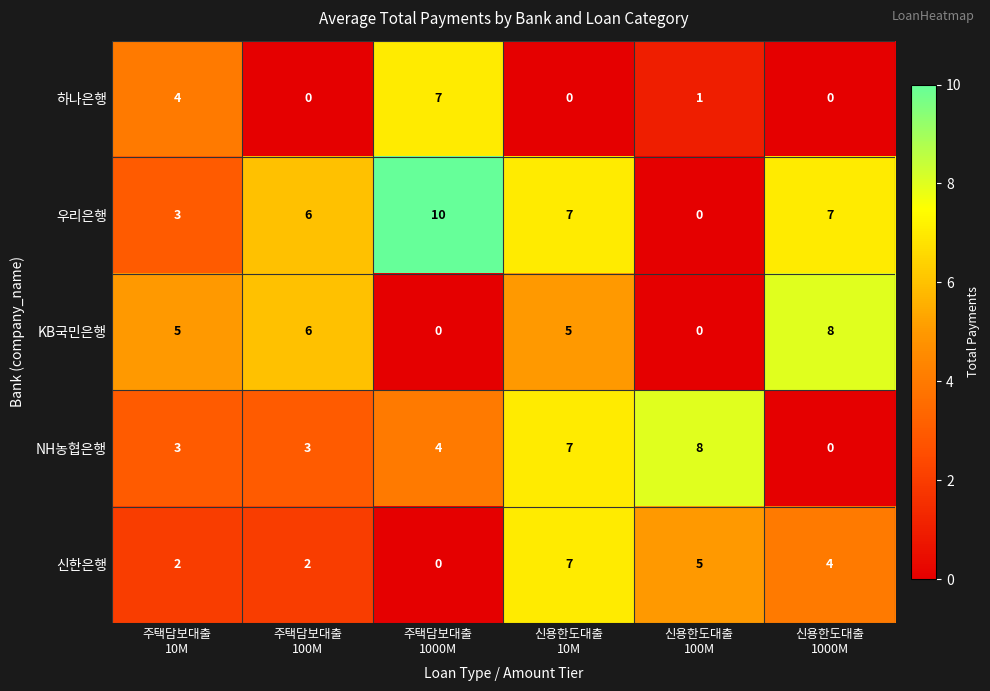

What is the sum of all 하나은행 values?

12